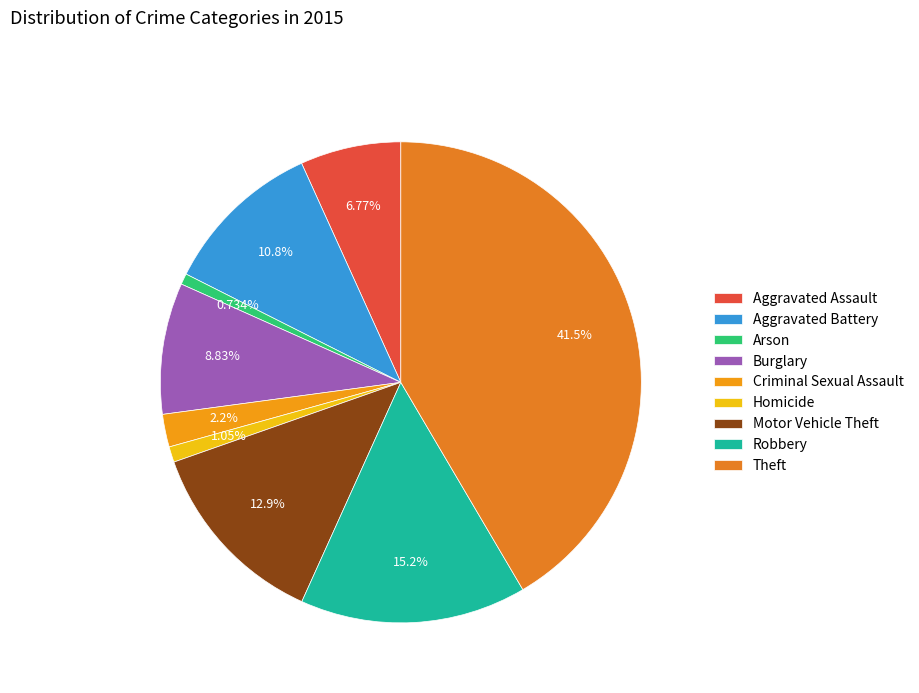

To the nearest percent, what percentage of the pie is Aggravated Assault?

7%